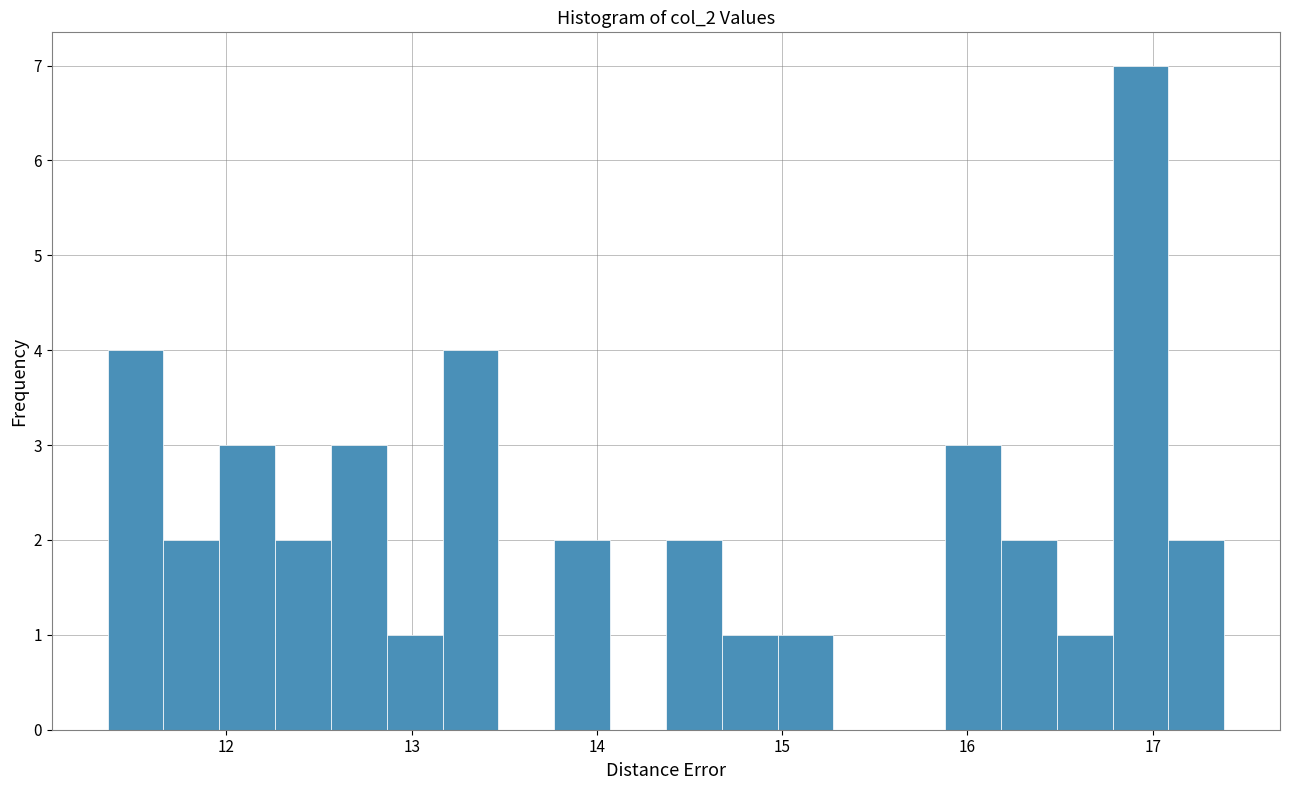

Around what value on the x-axis is the tallest bar? Give the approximate position of its centre, as read against the axis.

16.9